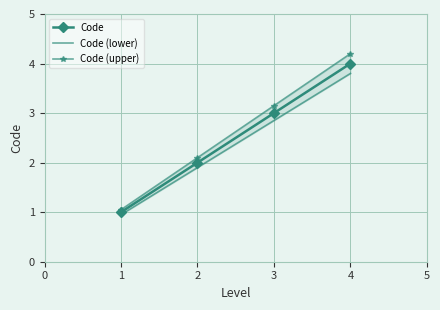

What is the sum of all Code (lower) values?

9.5